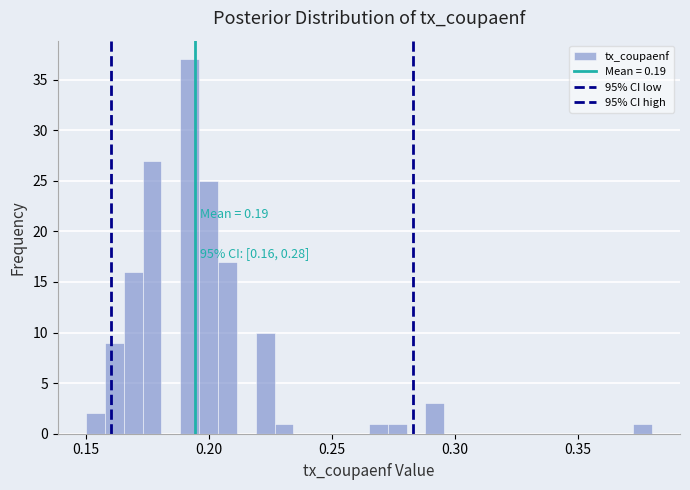

Read against the x-axis, roughly where is the centre of the tallest bar?

0.190